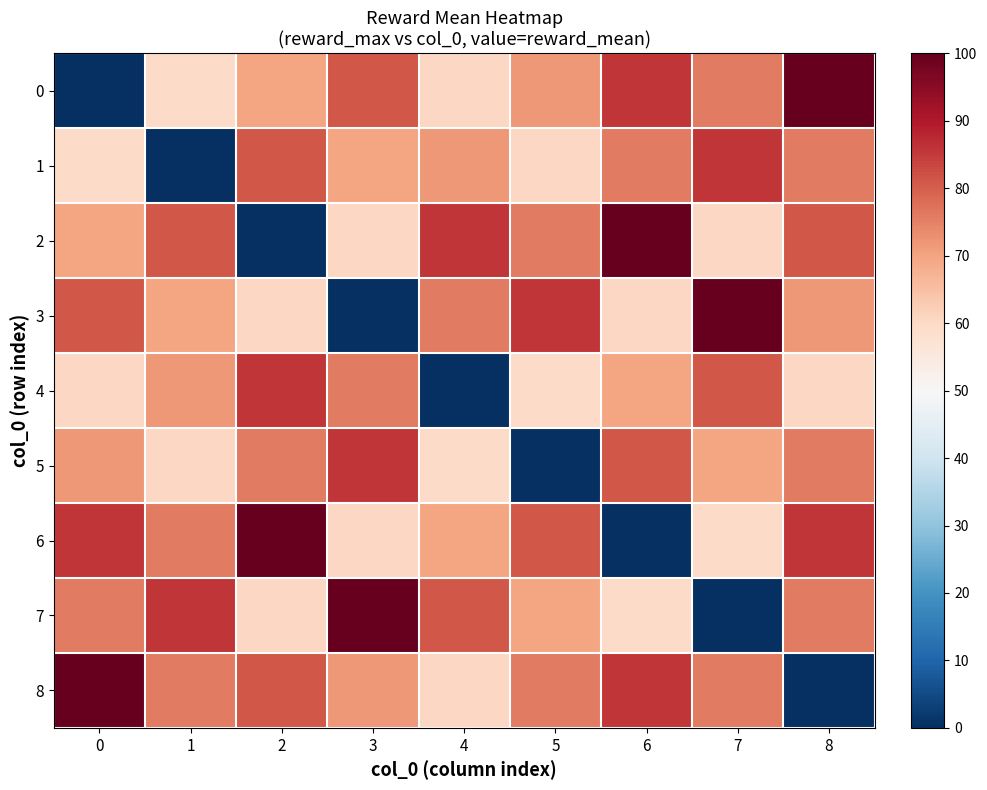

How many categories are shown in the chart?

9